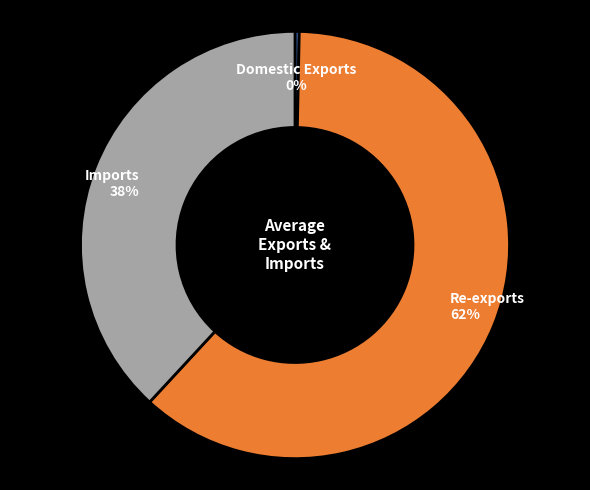

The Domestic Exports slice represents 0% of the pie. True or false?

True